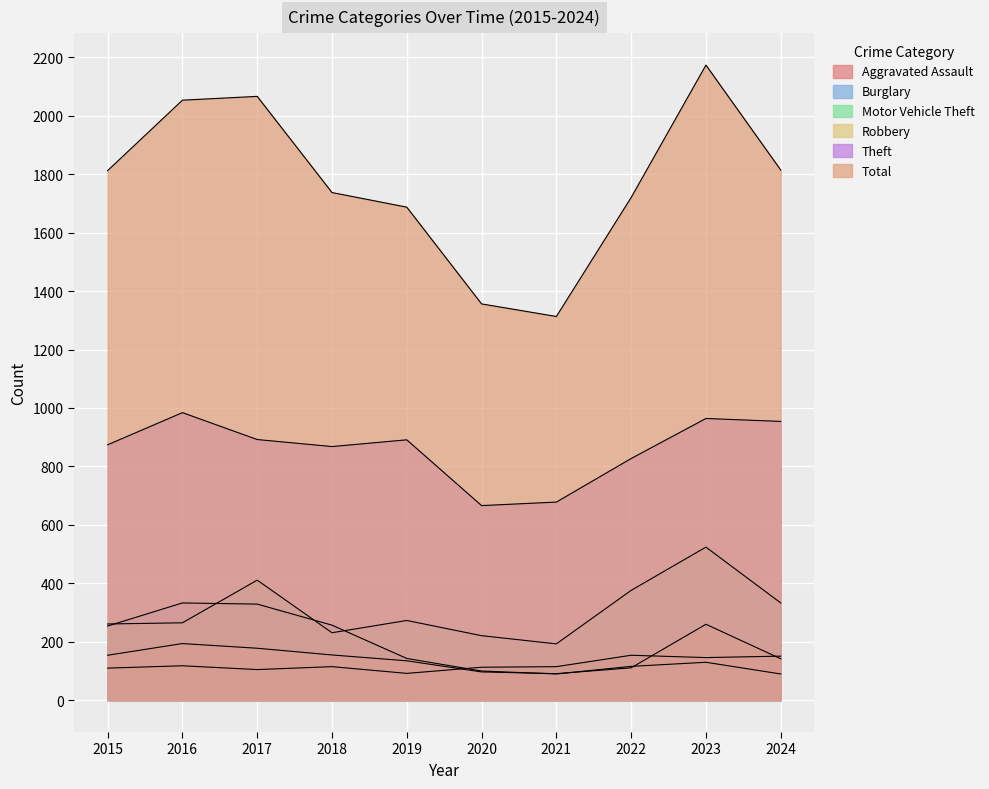

At which category is the sum across all series the highest?

2023